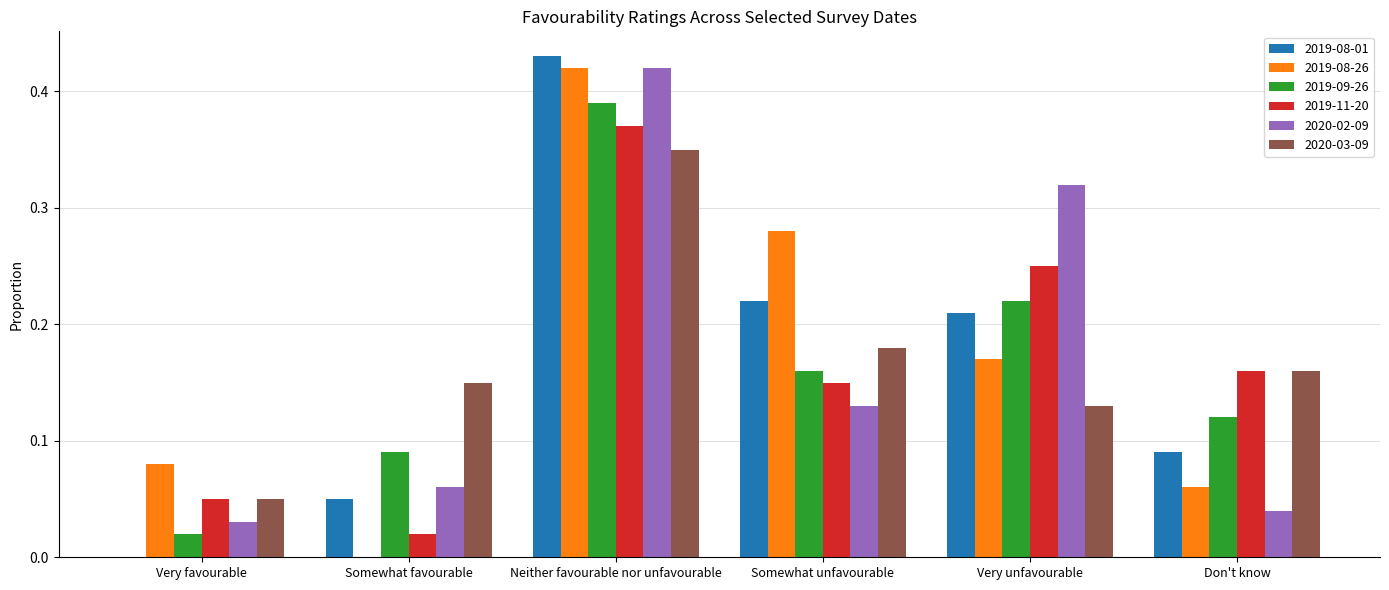

The value of 2020-02-09 at Neither favourable nor unfavourable is 0.6. True or false?

False